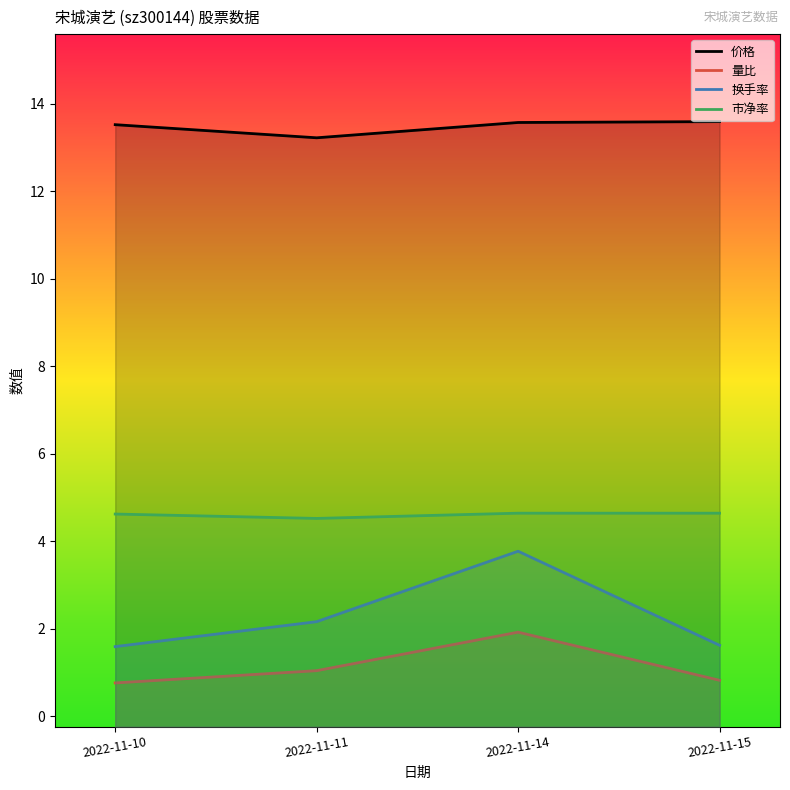

Rank the series at 2022-11-14 from highest to lowest value.

价格, 市净率, 换手率, 量比